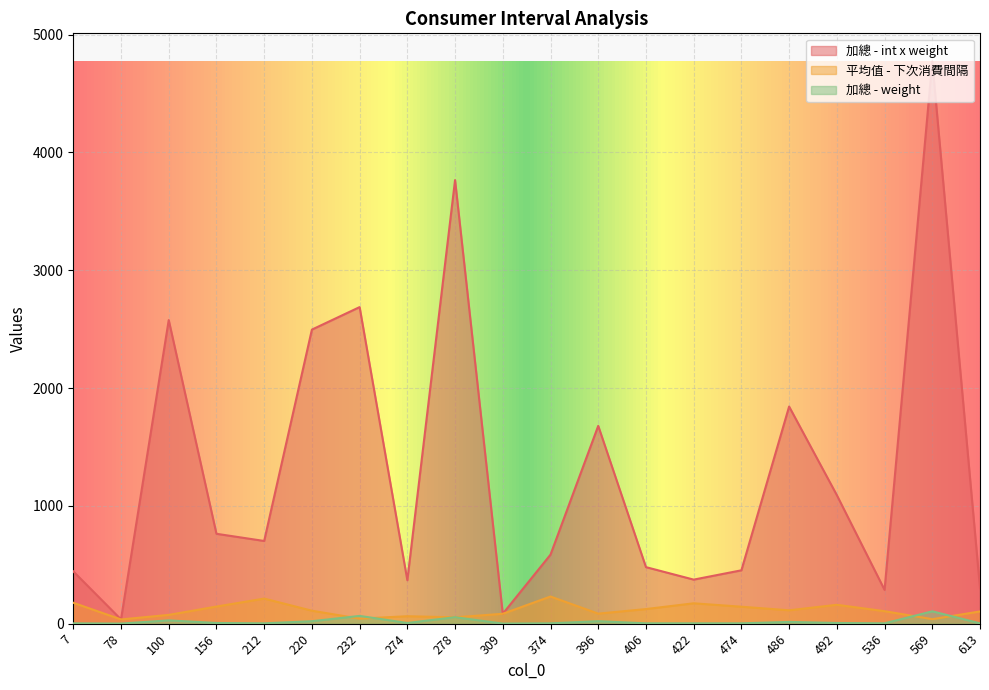

At which label does 平均值 - 下次消費間隔 first exceed 110?

7